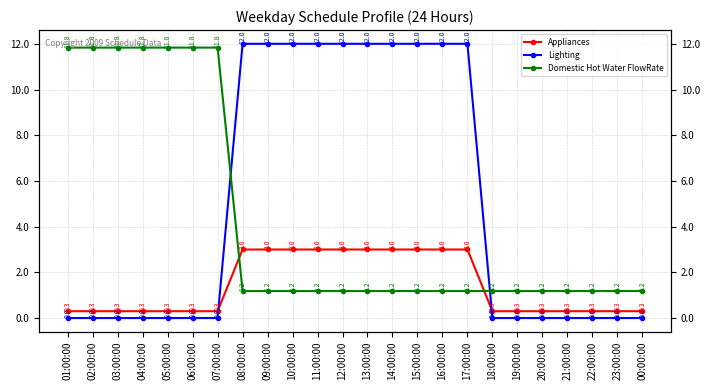

Which has a higher value, 21:00:00 or 03:00:00?

21:00:00